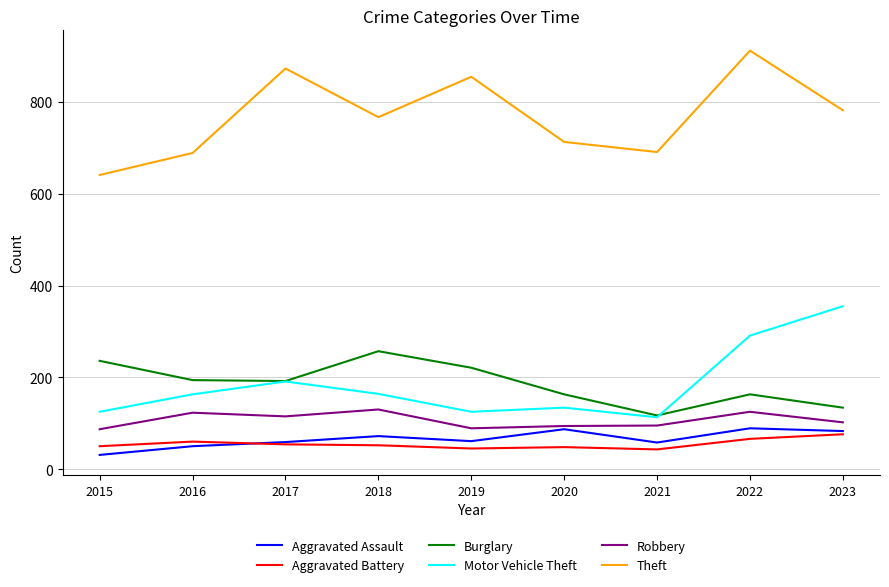

At which label does Theft reach its peak?

2022